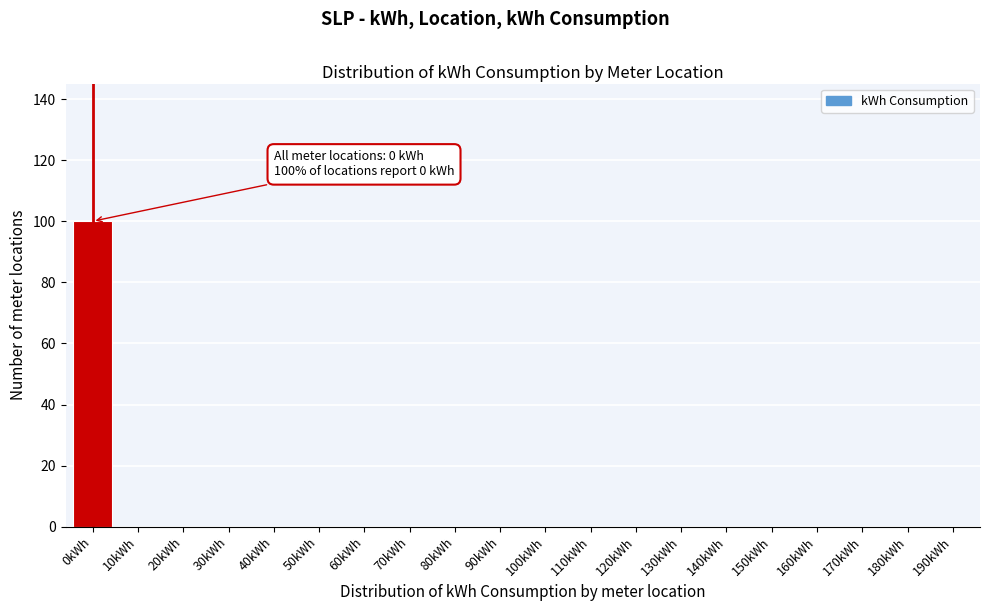

Reading left to right, list all the values displayed in this chart.

0kWh=100	10kWh=0	20kWh=0	30kWh=0	40kWh=0	50kWh=0	60kWh=0	70kWh=0	80kWh=0	90kWh=0	100kWh=0	110kWh=0	120kWh=0	130kWh=0	140kWh=0	150kWh=0	160kWh=0	170kWh=0	180kWh=0	190kWh=0